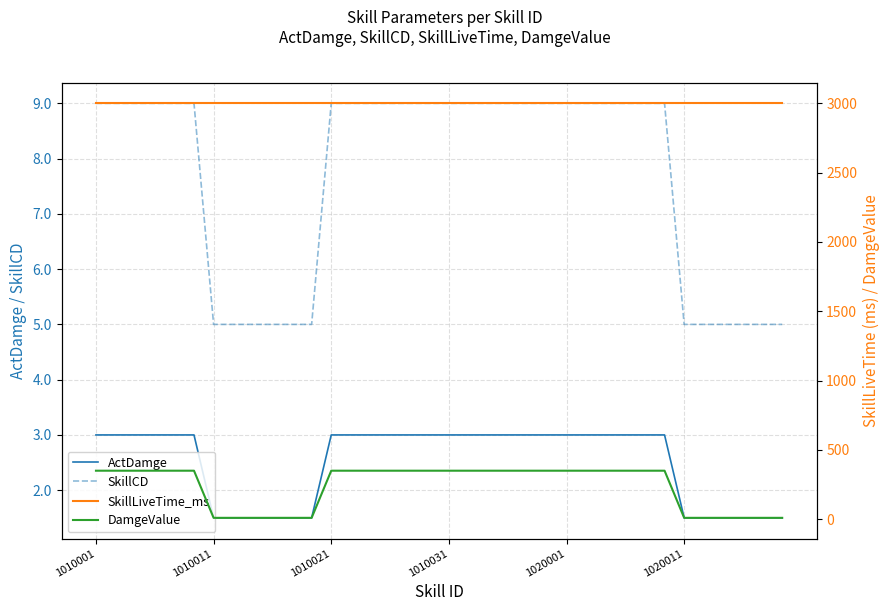

True or false: ActDamge and SkillLiveTime_ms cross at least once.

False